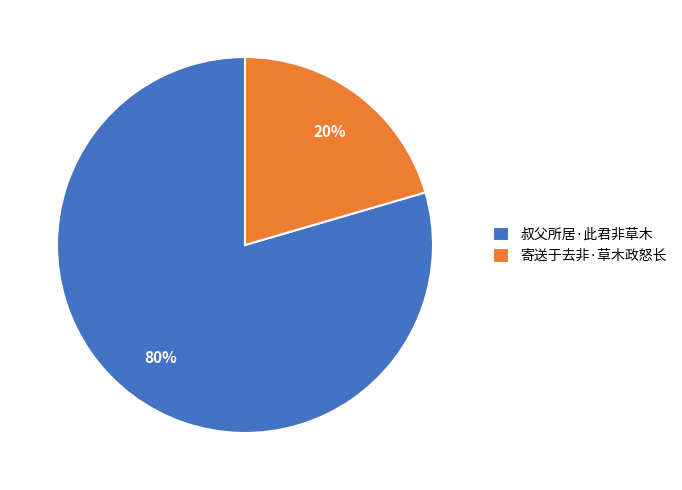

How many slices are in this pie chart?

2